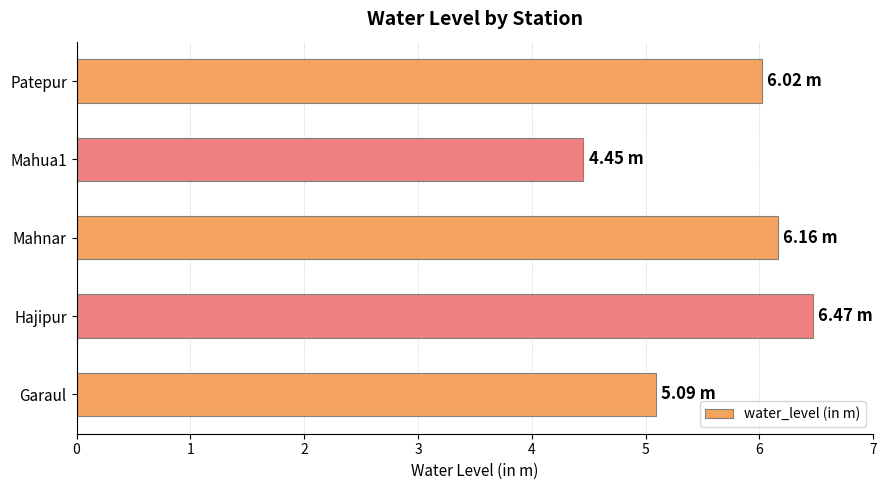

Between Hajipur and Garaul, which is larger?

Hajipur